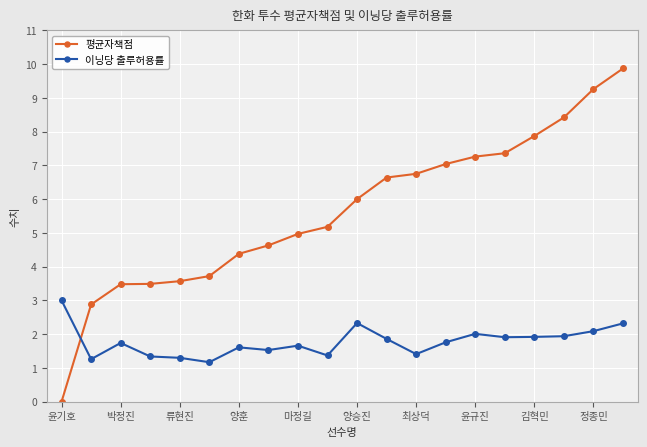

Rank the series by their maximum value, from lowest to highest.

이닝당 출루허용률, 평균자책점